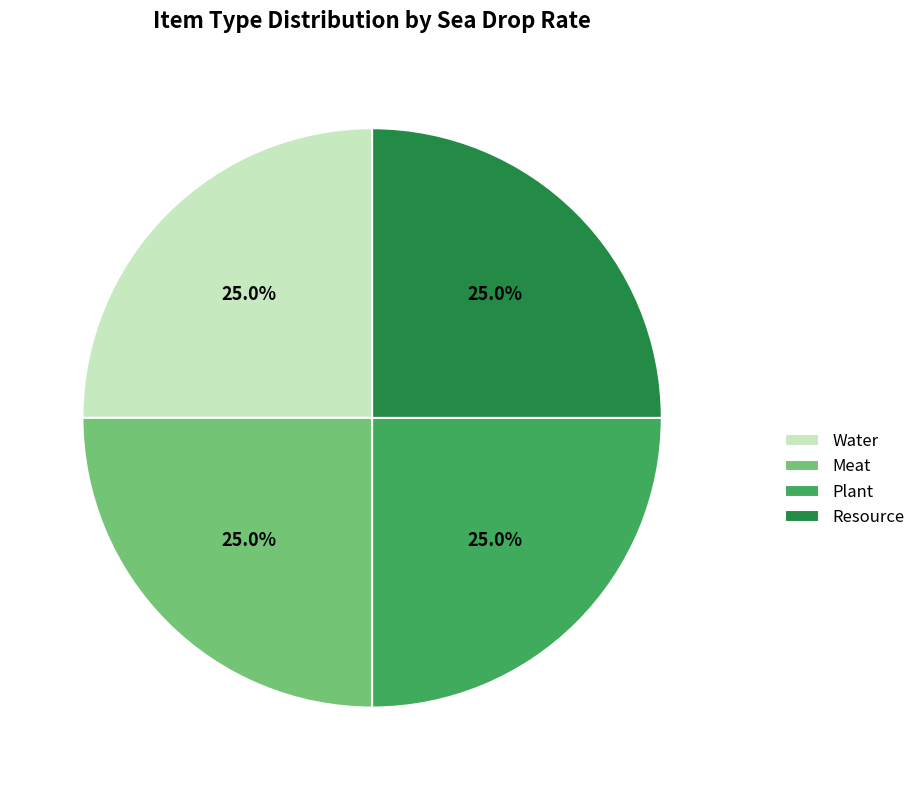

What percentage do Resource and Meat together represent?

50.0%